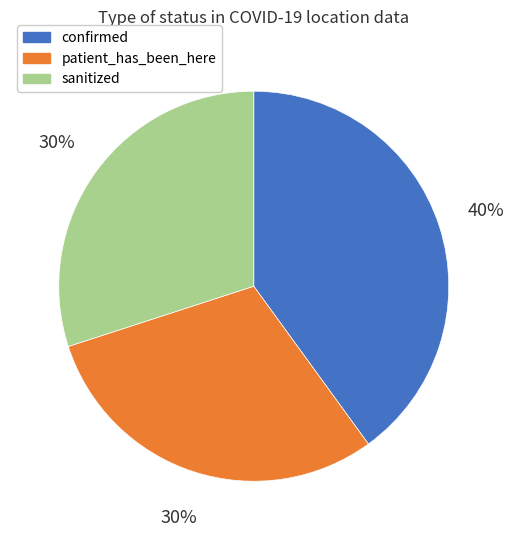

Is the sum of patient_has_been_here and confirmed greater than half?

Yes